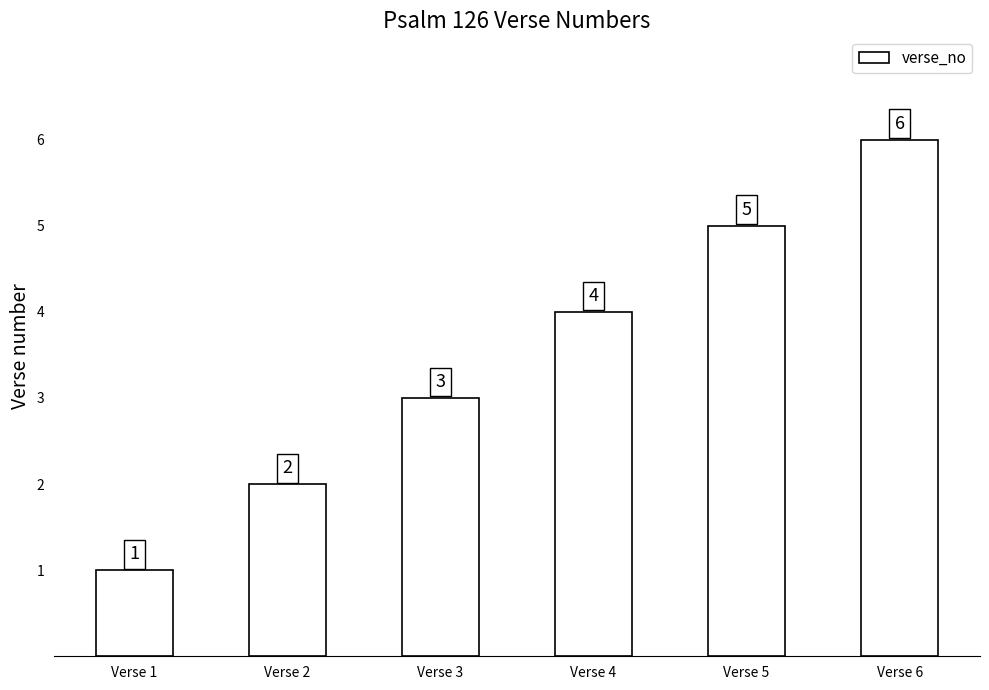

What is the difference between the maximum and second lowest values?

4